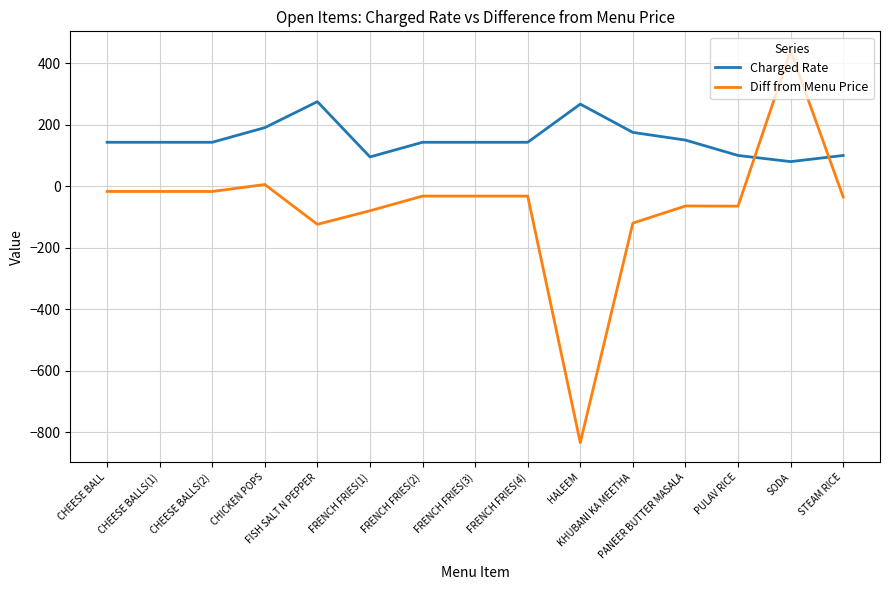

At which category is the sum across all series the highest?

SODA